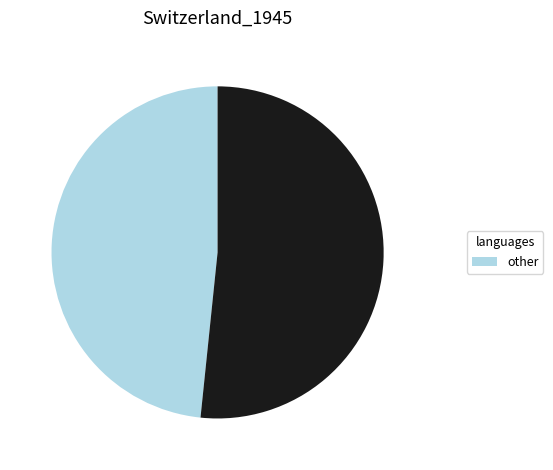

Does any single category account for the majority?

Yes